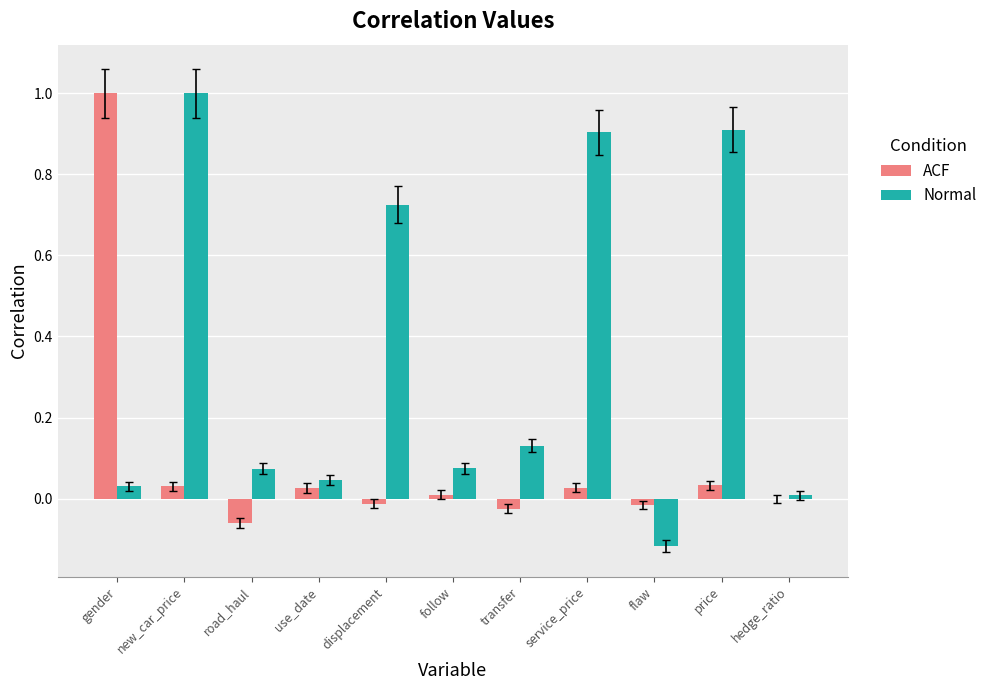

The Normal series shows 0.0 at use_date. True or false?

True